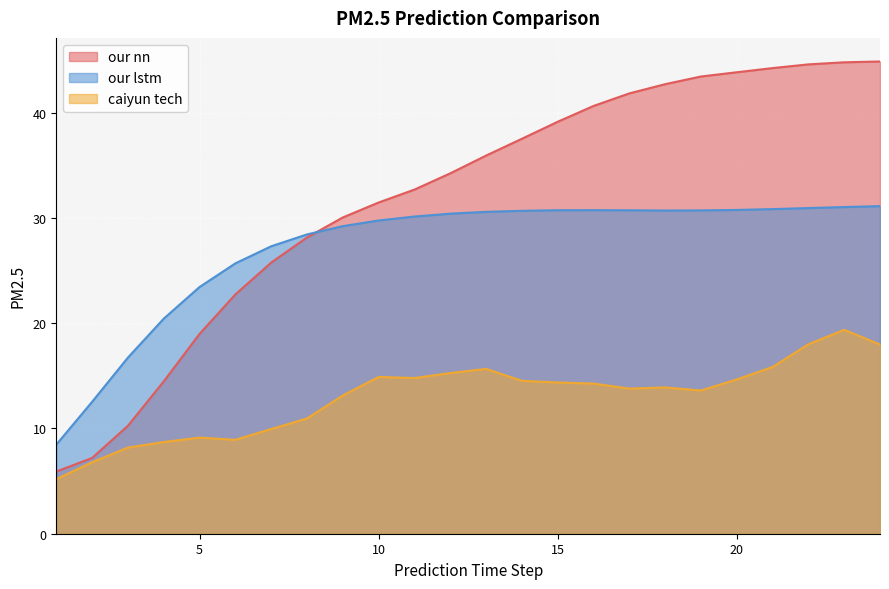

Which series changed the most between 3 and 24?

our nn